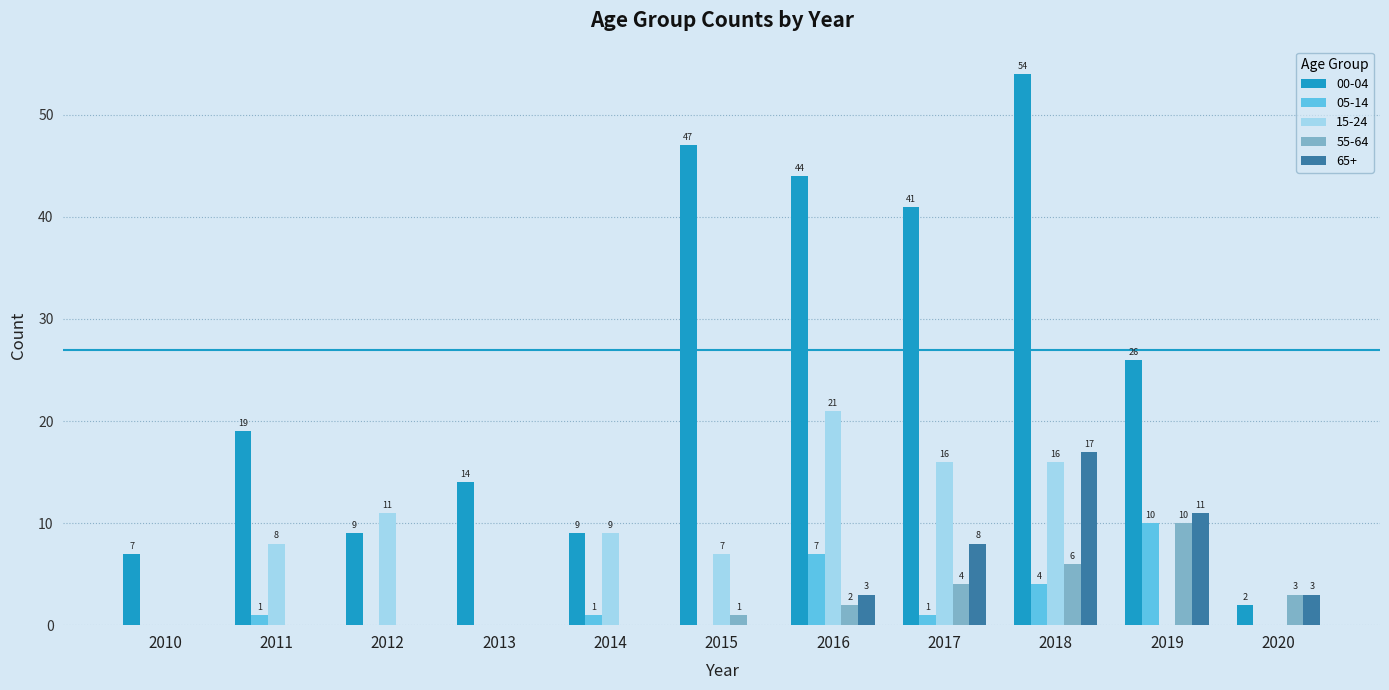

What is the sum of all 15-24 values?

88